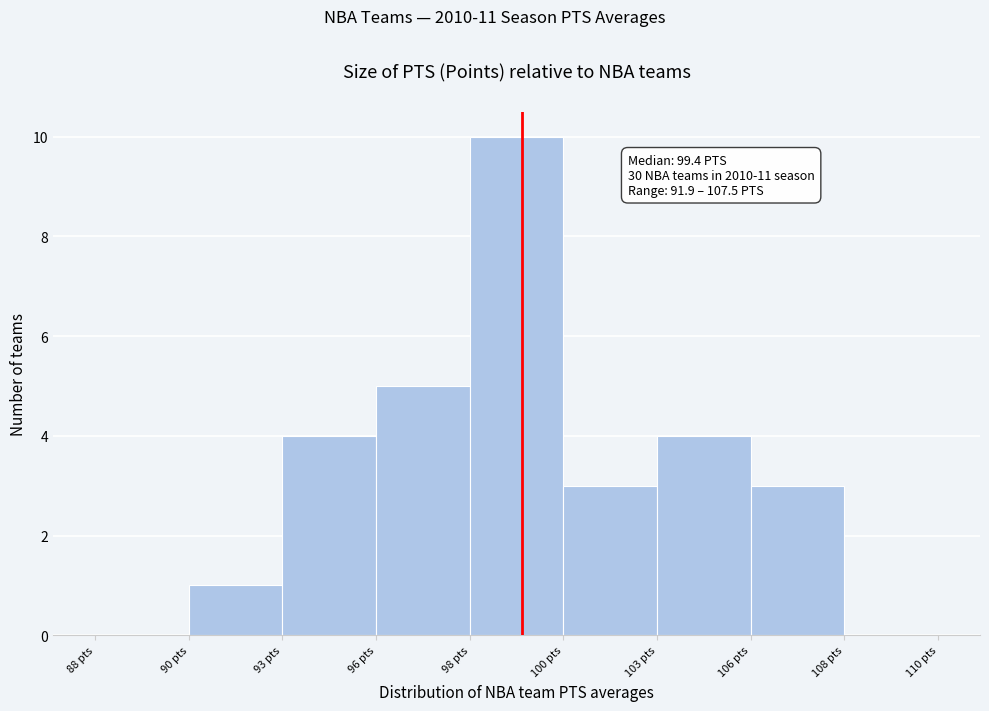

Reading left to right, extract all data points from this chart.

88 pts=0	90 pts=1	93 pts=4	96 pts=5	98 pts=10	100 pts=3	103 pts=4	106 pts=3	108 pts=0